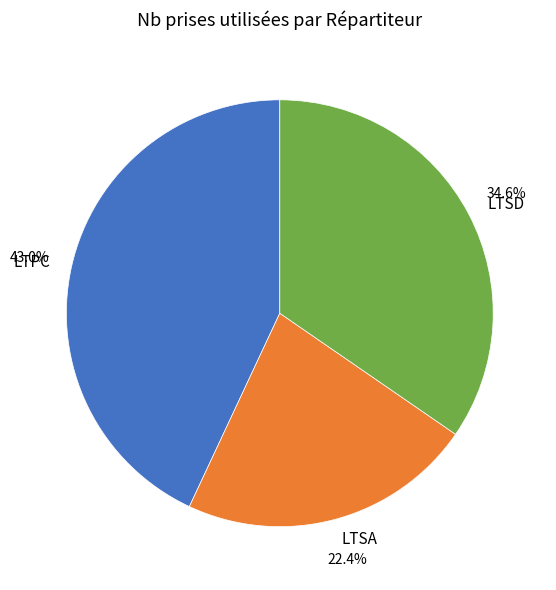

Is there any slice that represents more than half of the pie?

No